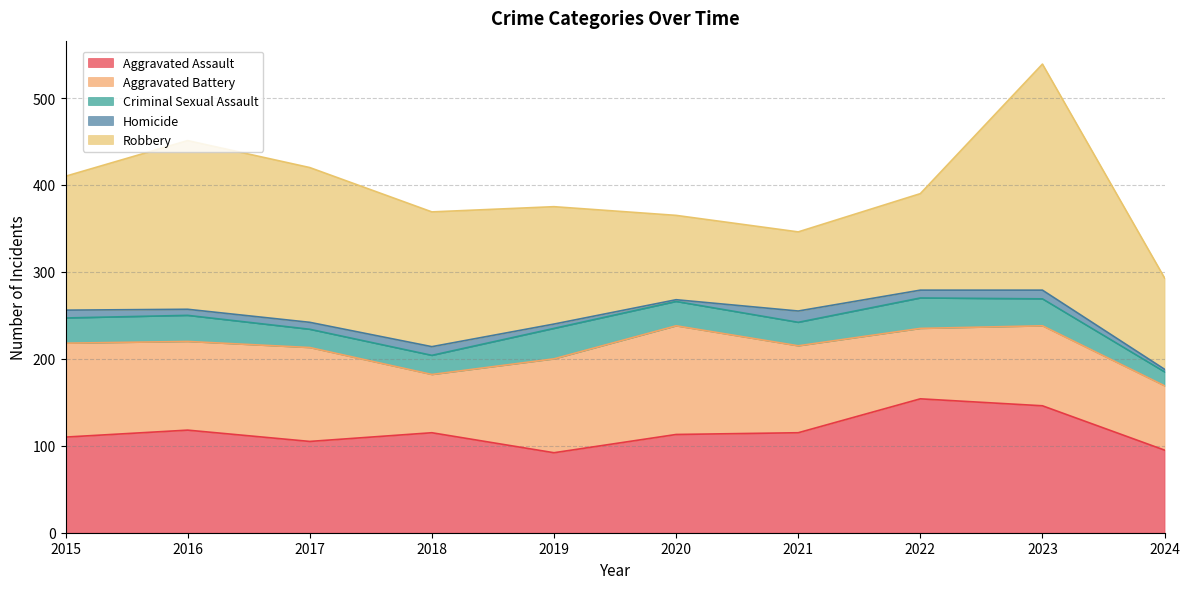

What is the spread (max minus min) of values at 2021?

102